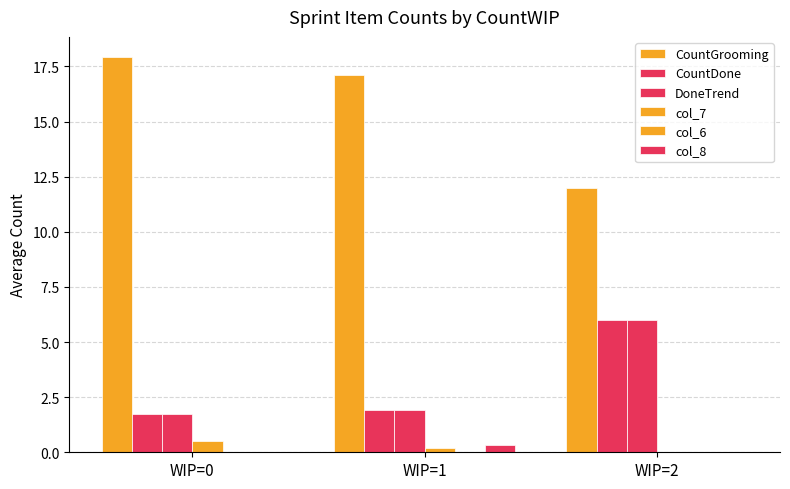

How many data points does each series have?

3